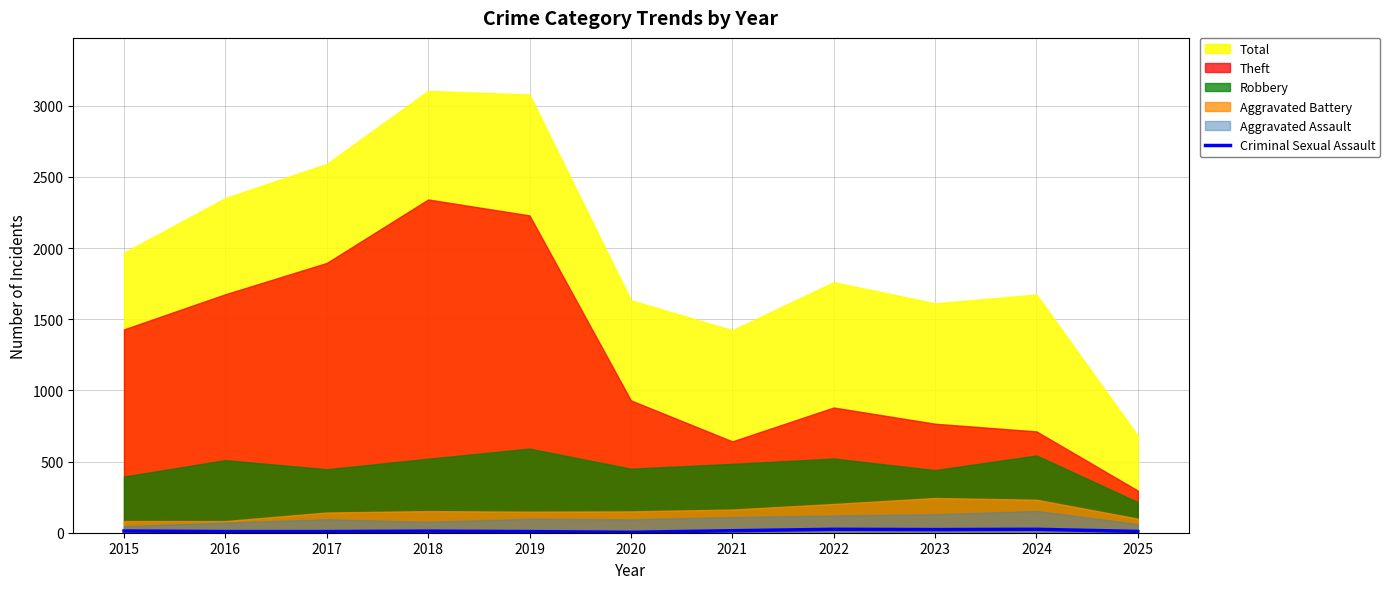

Which has a higher value, 2018 or 2019?

2018